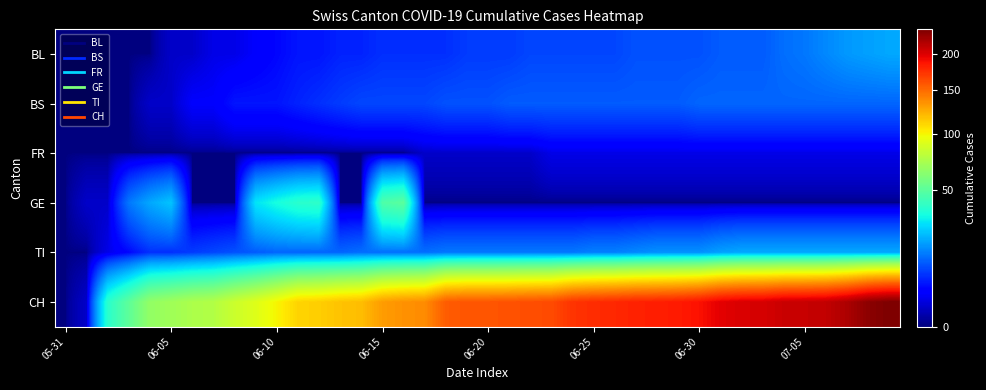

Which label corresponds to the smallest value in the chart?

05-31